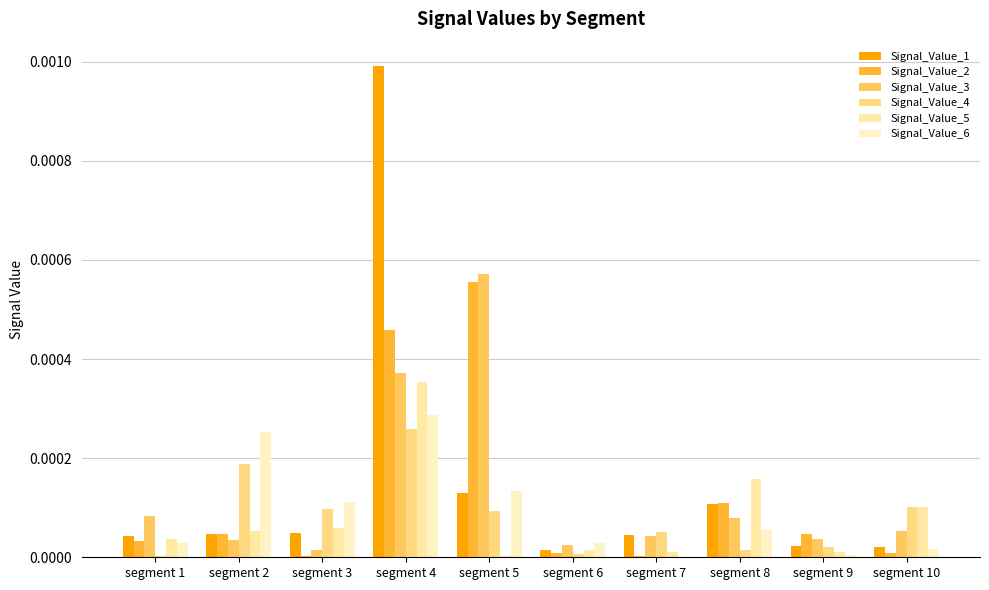

At how many categories does at least one series exceed 0?

10